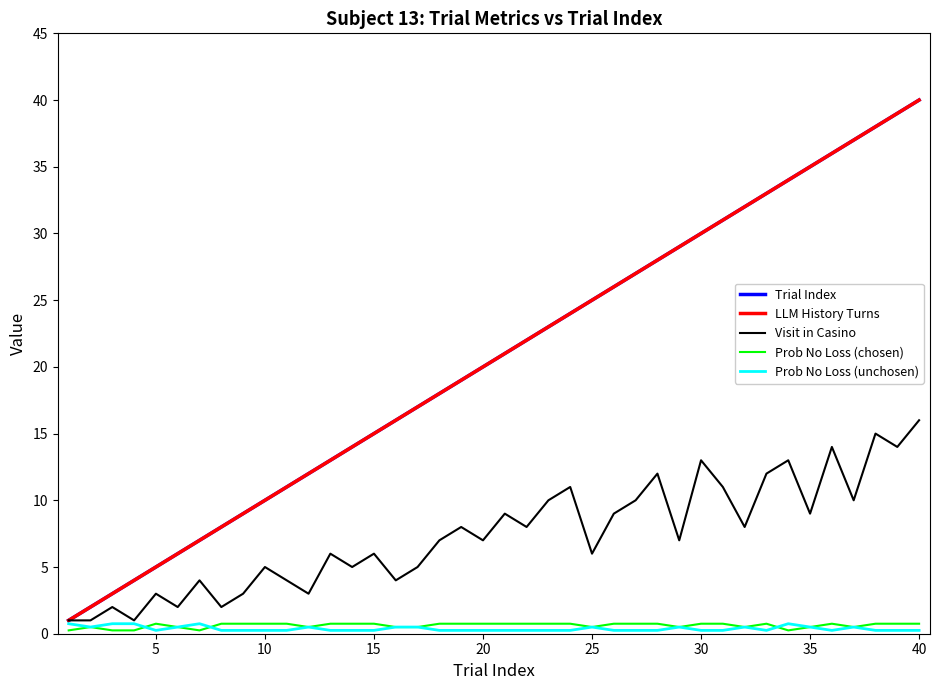

Is this an area chart (filled region under the line)?

No